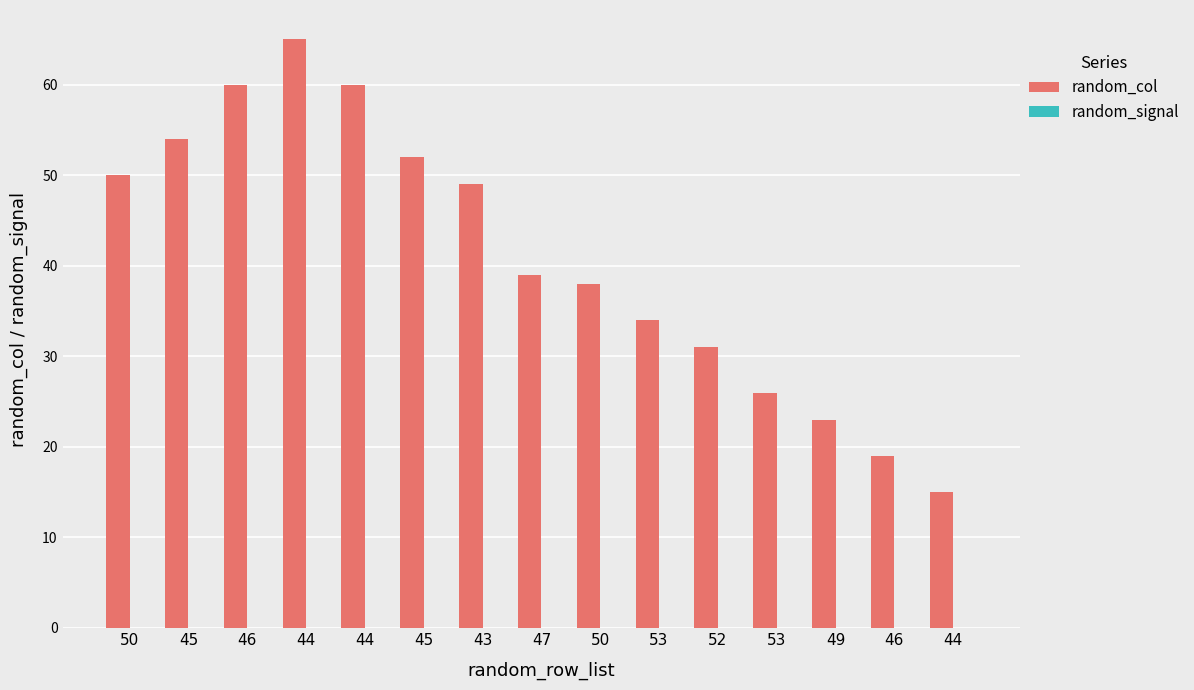

How many bars are there in total?

15